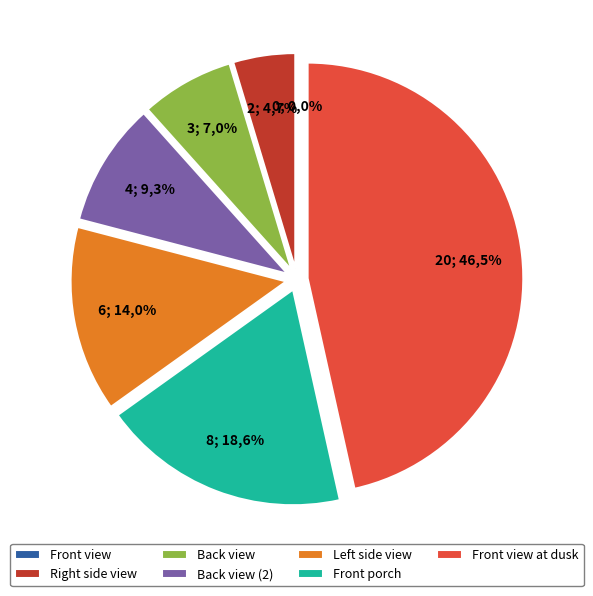

To the nearest percent, what is the difference between the largest and smallest slice percentages?

47%